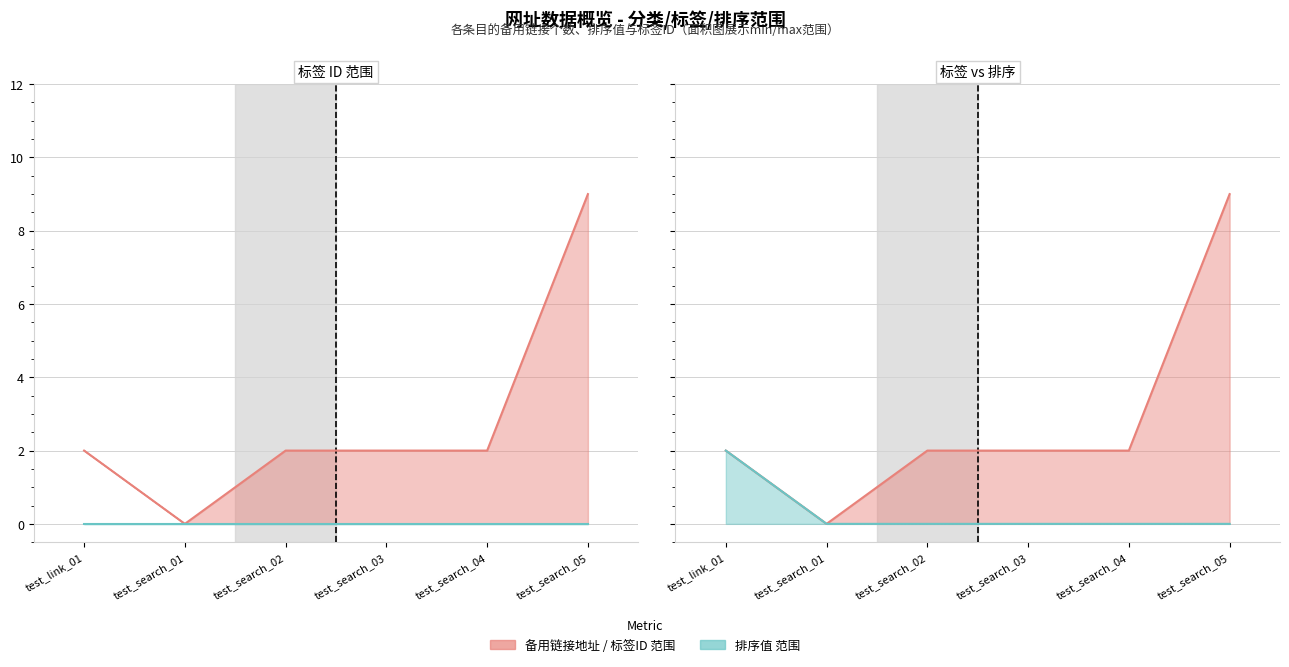

Count the 标签 ID 列表 values in the range 2 to 3.

4